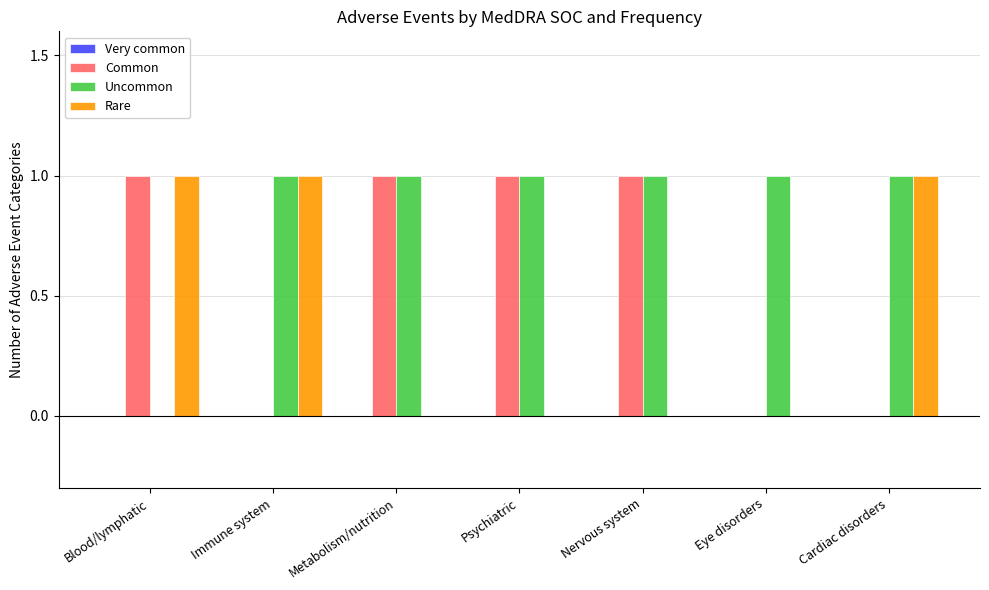

Reading right to left, transcribe all the data shown in this chart.

Common: Cardiac disorders=0	Eye disorders=0	Nervous system=1	Psychiatric=1	Metabolism/nutrition=1	Immune system=0	Blood/lymphatic=1
Uncommon: Cardiac disorders=1	Eye disorders=1	Nervous system=1	Psychiatric=1	Metabolism/nutrition=1	Immune system=1	Blood/lymphatic=0
Rare: Cardiac disorders=1	Eye disorders=0	Nervous system=0	Psychiatric=0	Metabolism/nutrition=0	Immune system=1	Blood/lymphatic=1